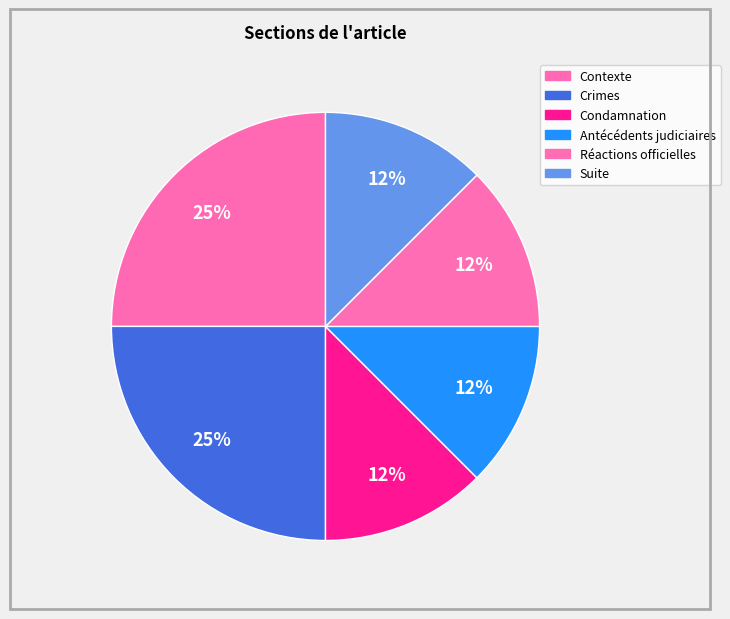

Is it true that Contexte is 16% of the pie?

False